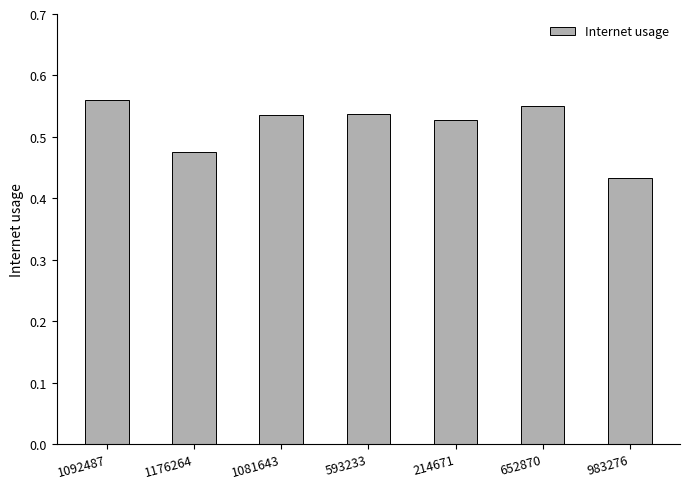

Are the bars grouped side by side (vs. stacked)?

No